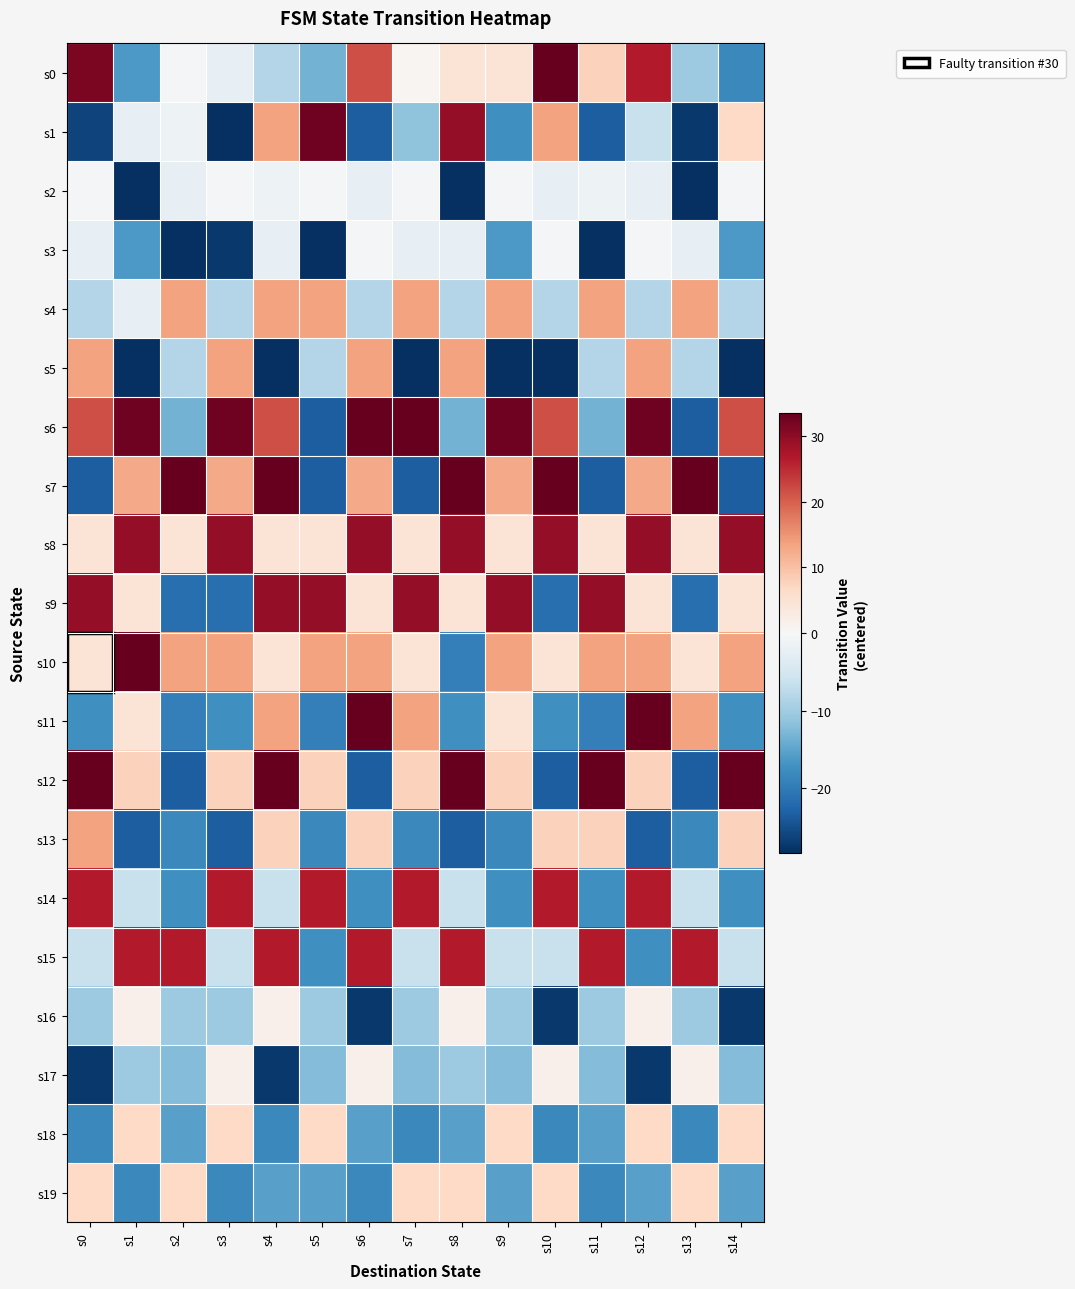

Reading right to left, list all the values displayed in this chart.

s0: s14=-18.4	s13=-10.4	s12=26.6	s11=7.6	s10=33.6	s9=4.6	s8=4.6	s7=0.6	s6=21.6	s5=-13.4	s4=-8.4	s3=-2.4	s2=-0.4	s1=-16.4	s0=31.6
s1: s14=6.6	s13=-27.4	s12=-6.4	s11=-23.4	s10=13.6	s9=-17.4	s8=29.6	s7=-11.4	s6=-23.4	s5=32.6	s4=13.6	s3=-28.4	s2=-1.4	s1=-2.4	s0=-26.4
s2: s14=-0.4	s13=-28.4	s12=-2.4	s11=-1.4	s10=-2.4	s9=-0.4	s8=-28.4	s7=-0.4	s6=-2.4	s5=-0.4	s4=-1.4	s3=-0.4	s2=-2.4	s1=-28.4	s0=-0.4
s3: s14=-16.4	s13=-2.4	s12=-0.4	s11=-28.4	s10=-0.4	s9=-16.4	s8=-2.4	s7=-2.4	s6=-0.4	s5=-28.4	s4=-2.4	s3=-27.4	s2=-28.4	s1=-16.4	s0=-2.4
s4: s14=-8.4	s13=13.6	s12=-8.4	s11=13.6	s10=-8.4	s9=13.6	s8=-8.4	s7=13.6	s6=-8.4	s5=13.6	s4=13.6	s3=-8.4	s2=13.6	s1=-2.4	s0=-8.4
s5: s14=-28.4	s13=-8.4	s12=13.6	s11=-8.4	s10=-28.4	s9=-28.4	s8=13.6	s7=-28.4	s6=13.6	s5=-8.4	s4=-28.4	s3=13.6	s2=-8.4	s1=-28.4	s0=13.6
s6: s14=21.6	s13=-23.4	s12=32.6	s11=-13.4	s10=21.6	s9=32.6	s8=-13.4	s7=33.6	s6=33.6	s5=-23.4	s4=21.6	s3=32.6	s2=-13.4	s1=32.6	s0=21.6
s7: s14=-23.4	s13=33.6	s12=12.6	s11=-23.4	s10=33.6	s9=12.6	s8=33.6	s7=-23.4	s6=12.6	s5=-23.4	s4=33.6	s3=12.6	s2=33.6	s1=12.6	s0=-23.4
s8: s14=29.6	s13=4.6	s12=29.6	s11=4.6	s10=29.6	s9=4.6	s8=29.6	s7=4.6	s6=29.6	s5=4.6	s4=4.6	s3=29.6	s2=4.6	s1=29.6	s0=4.6
s9: s14=4.6	s13=-21.4	s12=4.6	s11=29.6	s10=-21.4	s9=29.6	s8=4.6	s7=29.6	s6=4.6	s5=29.6	s4=29.6	s3=-21.4	s2=-21.4	s1=4.6	s0=29.6
s10: s14=13.6	s13=4.6	s12=13.6	s11=13.6	s10=4.6	s9=13.6	s8=-19.4	s7=4.6	s6=13.6	s5=13.6	s4=4.6	s3=13.6	s2=13.6	s1=33.6	s0=4.6
s11: s14=-17.4	s13=13.6	s12=33.6	s11=-19.4	s10=-17.4	s9=4.6	s8=-17.4	s7=13.6	s6=33.6	s5=-19.4	s4=13.6	s3=-17.4	s2=-19.4	s1=4.6	s0=-17.4
s12: s14=33.6	s13=-23.4	s12=7.6	s11=33.6	s10=-23.4	s9=7.6	s8=33.6	s7=7.6	s6=-23.4	s5=7.6	s4=33.6	s3=7.6	s2=-23.4	s1=7.6	s0=33.6
s13: s14=7.6	s13=-18.4	s12=-23.4	s11=7.6	s10=7.6	s9=-18.4	s8=-23.4	s7=-18.4	s6=7.6	s5=-18.4	s4=7.6	s3=-23.4	s2=-18.4	s1=-23.4	s0=13.6
s14: s14=-17.4	s13=-6.4	s12=26.6	s11=-17.4	s10=26.6	s9=-17.4	s8=-6.4	s7=26.6	s6=-17.4	s5=26.6	s4=-6.4	s3=26.6	s2=-17.4	s1=-6.4	s0=26.6
s15: s14=-6.4	s13=26.6	s12=-17.4	s11=26.6	s10=-6.4	s9=-6.4	s8=26.6	s7=-6.4	s6=26.6	s5=-17.4	s4=26.6	s3=-6.4	s2=26.6	s1=26.6	s0=-6.4
s16: s14=-27.4	s13=-10.4	s12=1.6	s11=-10.4	s10=-27.4	s9=-10.4	s8=1.6	s7=-10.4	s6=-27.4	s5=-10.4	s4=1.6	s3=-10.4	s2=-10.4	s1=1.6	s0=-10.4
s17: s14=-12.4	s13=1.6	s12=-27.4	s11=-12.4	s10=1.6	s9=-12.4	s8=-10.4	s7=-12.4	s6=1.6	s5=-12.4	s4=-27.4	s3=1.6	s2=-12.4	s1=-10.4	s0=-27.4
s18: s14=6.6	s13=-18.4	s12=6.6	s11=-15.4	s10=-18.4	s9=6.6	s8=-15.4	s7=-18.4	s6=-15.4	s5=6.6	s4=-18.4	s3=6.6	s2=-15.4	s1=6.6	s0=-18.4
s19: s14=-15.4	s13=6.6	s12=-15.4	s11=-18.4	s10=6.6	s9=-15.4	s8=6.6	s7=6.6	s6=-18.4	s5=-15.4	s4=-15.4	s3=-18.4	s2=6.6	s1=-18.4	s0=6.6